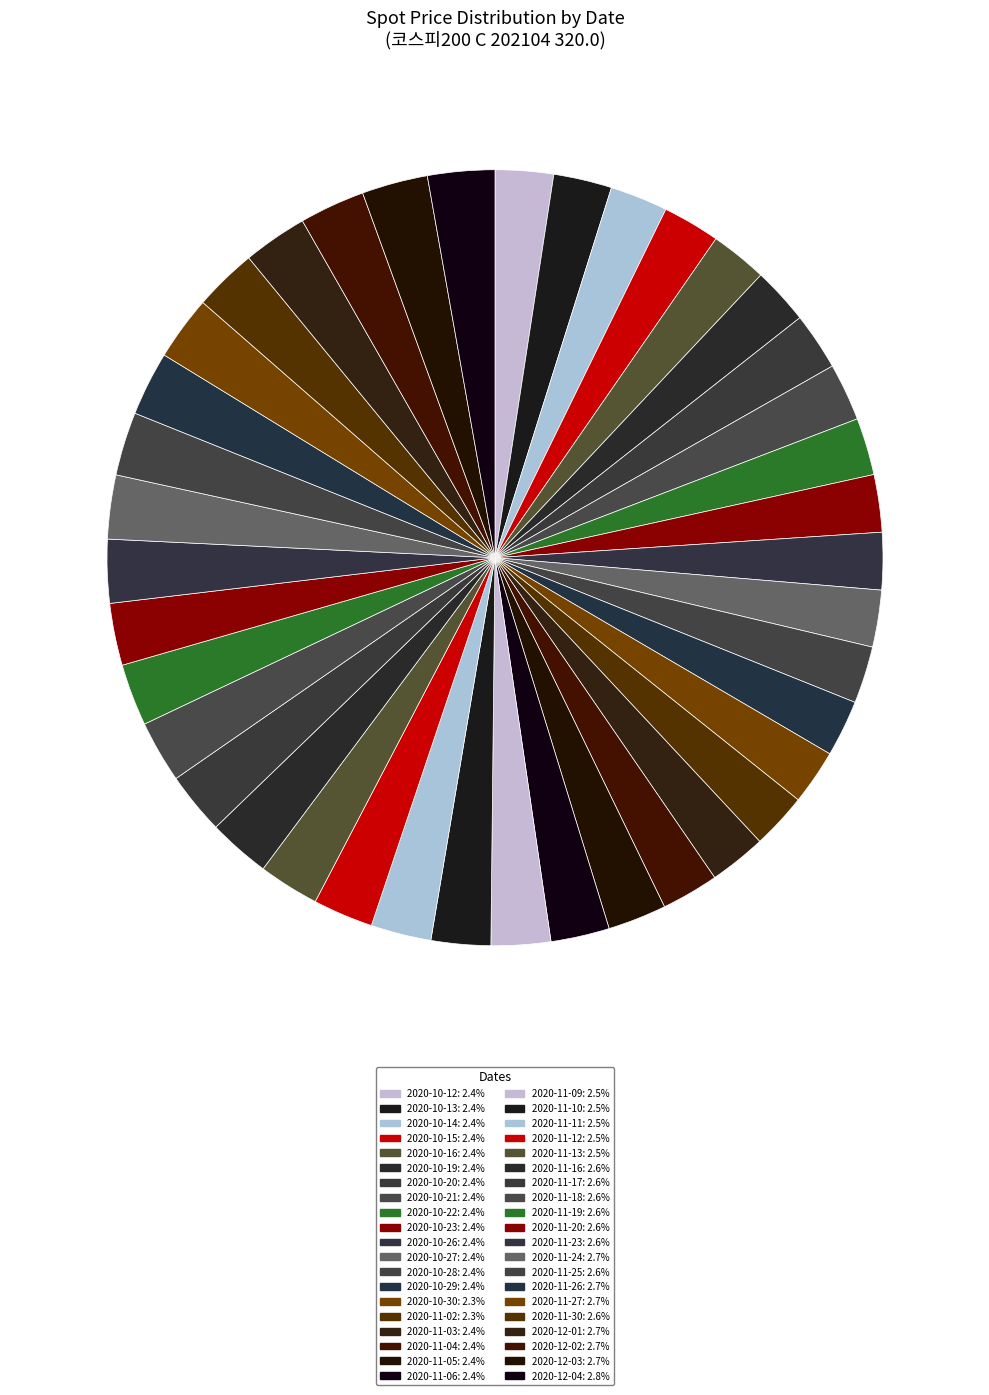

How many segments does this pie chart have?

40